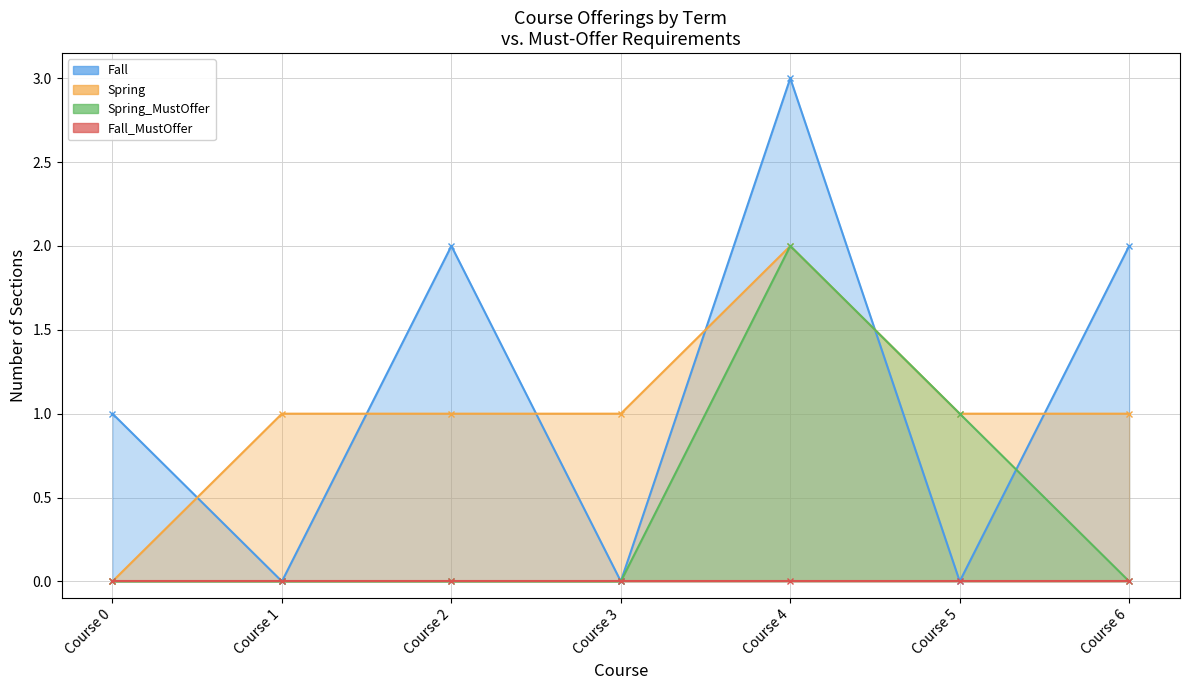

How many intersections are there between Spring_MustOffer and Fall?

2